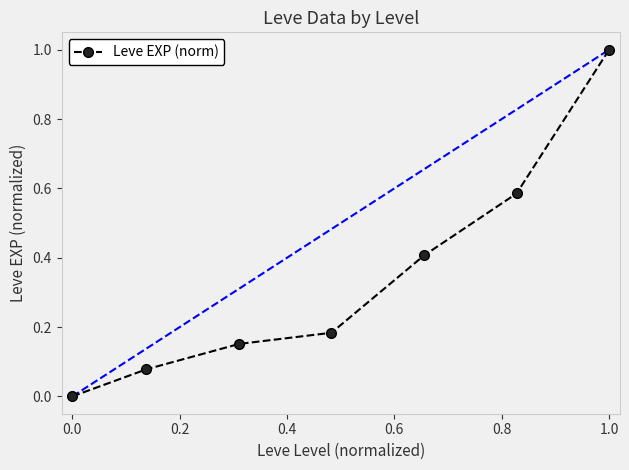

What is the value of the 5th point from the left?

0.4